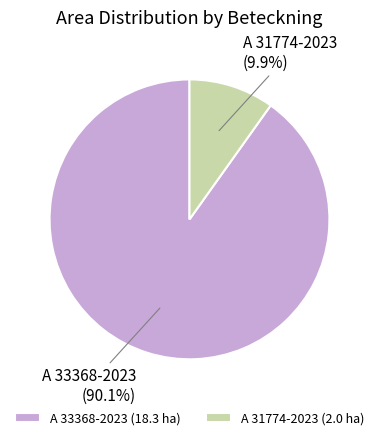

What percentage is NOT represented by A 33368-2023?

9.9%